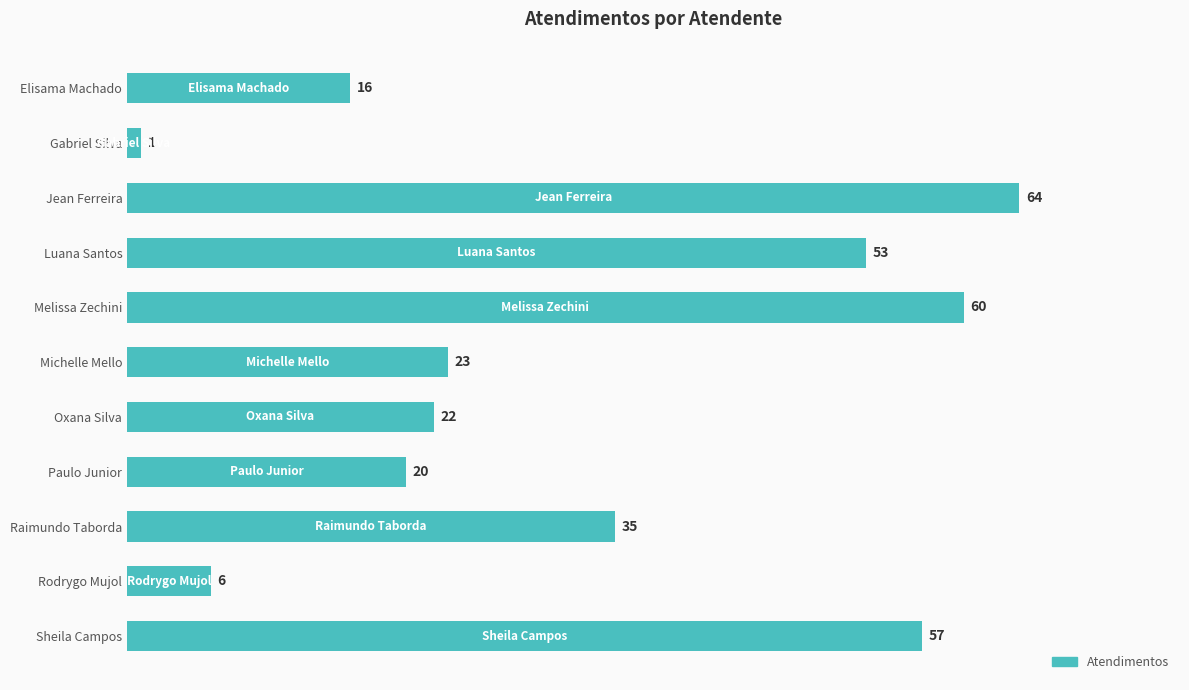

Reading top to bottom, what are all the values shown in this chart?

Elisama Machado=16	Gabriel Silva=1	Jean Ferreira=64	Luana Santos=53	Melissa Zechini=60	Michelle Mello=23	Oxana Silva=22	Paulo Junior=20	Raimundo Taborda=35	Rodrygo Mujol=6	Sheila Campos=57